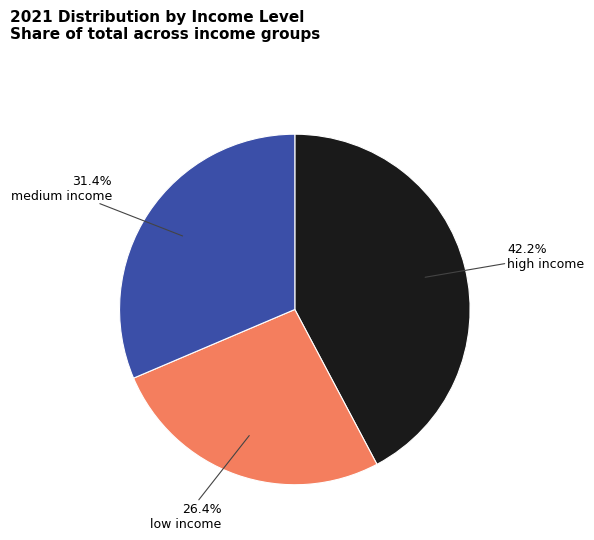

How many slices are in this pie chart?

3